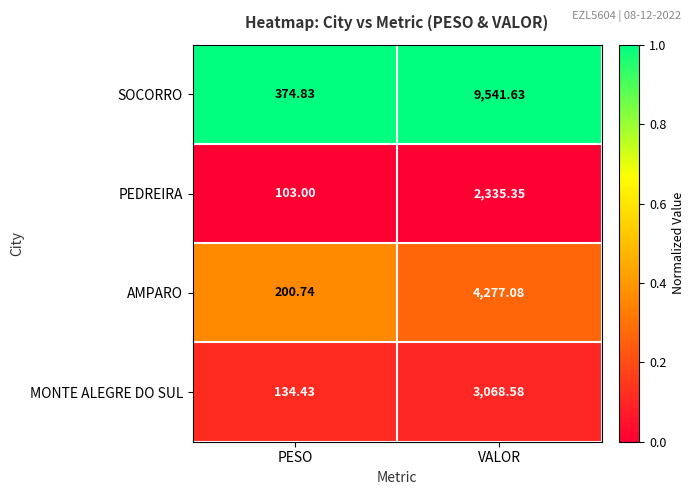

At which category is the sum across all series the highest?

VALOR